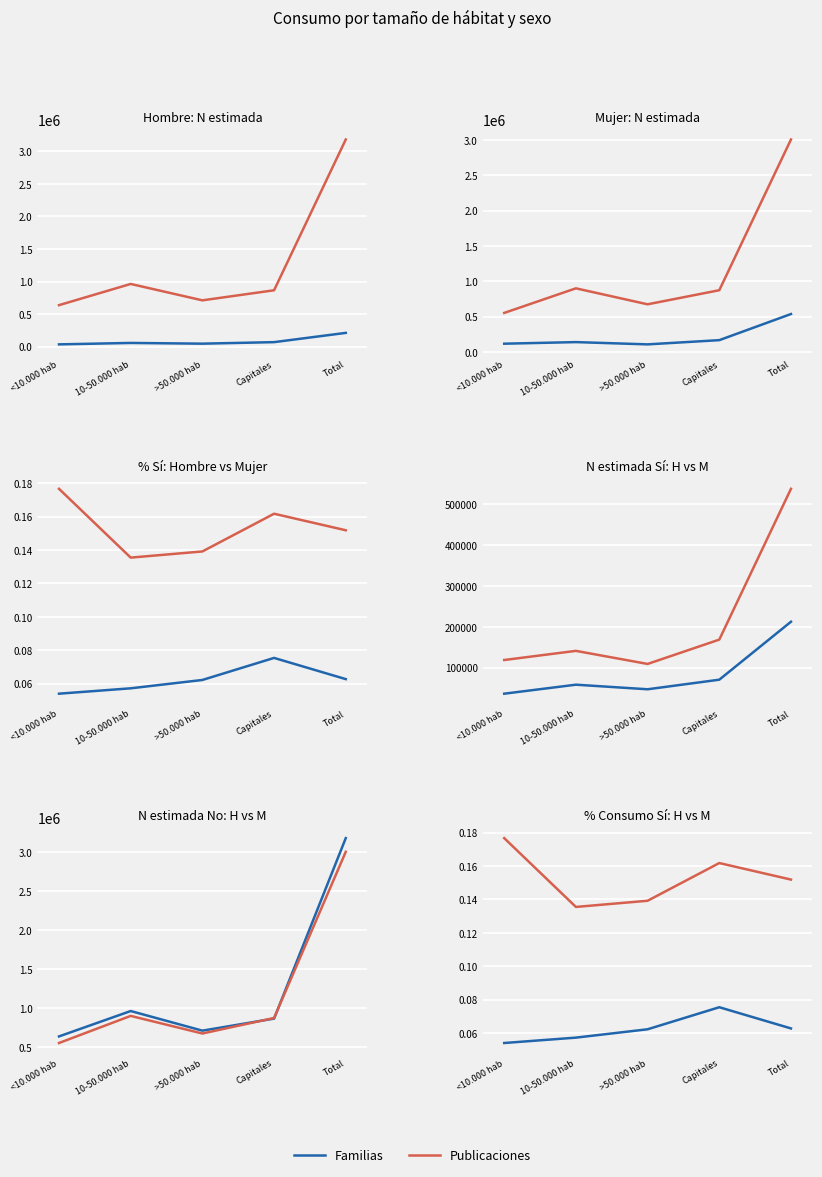

True or false: Mujer % has a value of 0.2 at >50.000 hab.

False